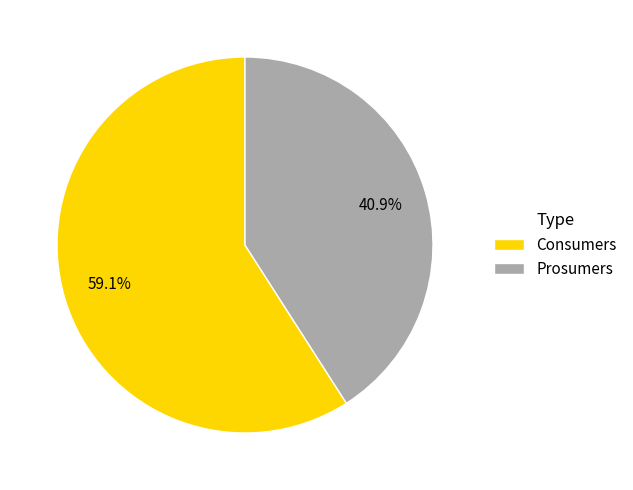

How many slices are in this pie chart?

2